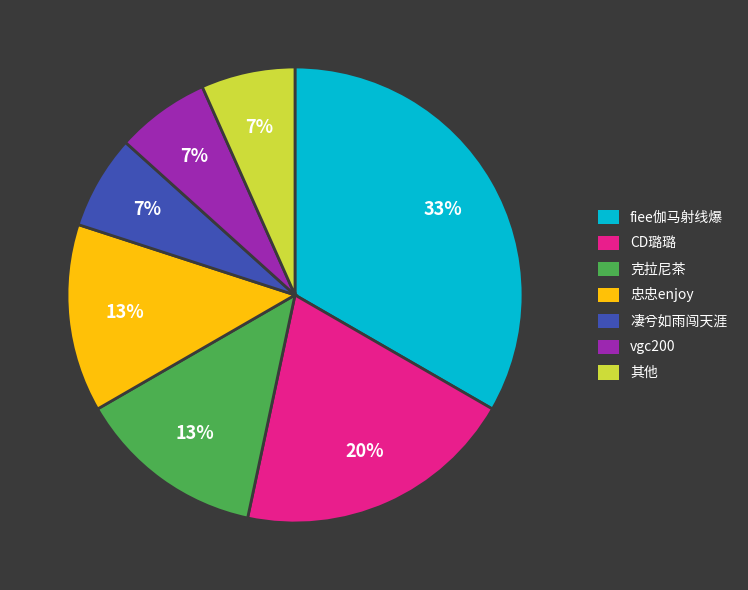

Does any single category account for the majority?

No